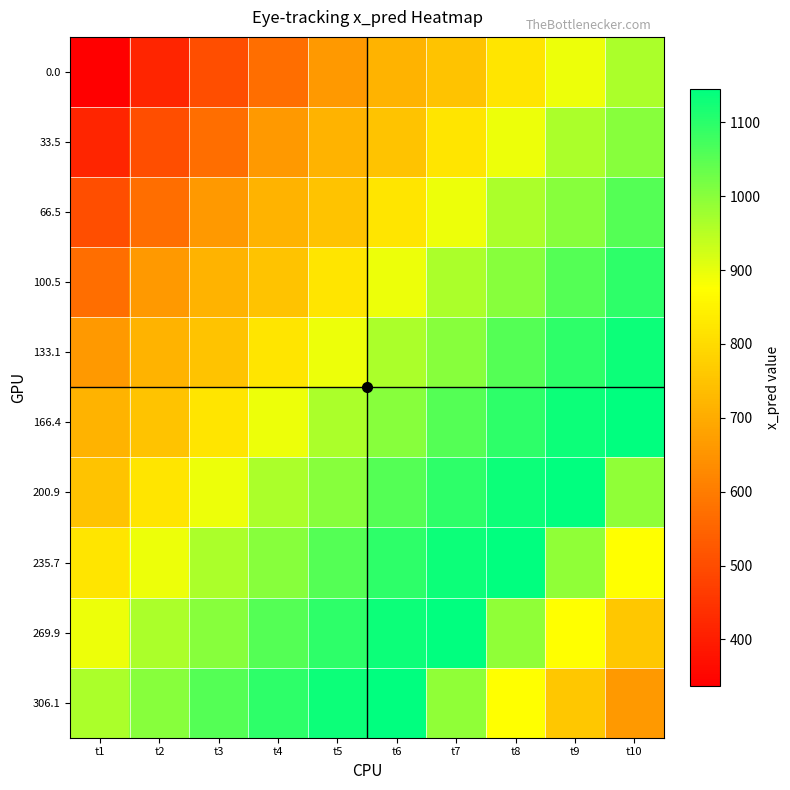

What is the total value across all series at t5?

9089.2